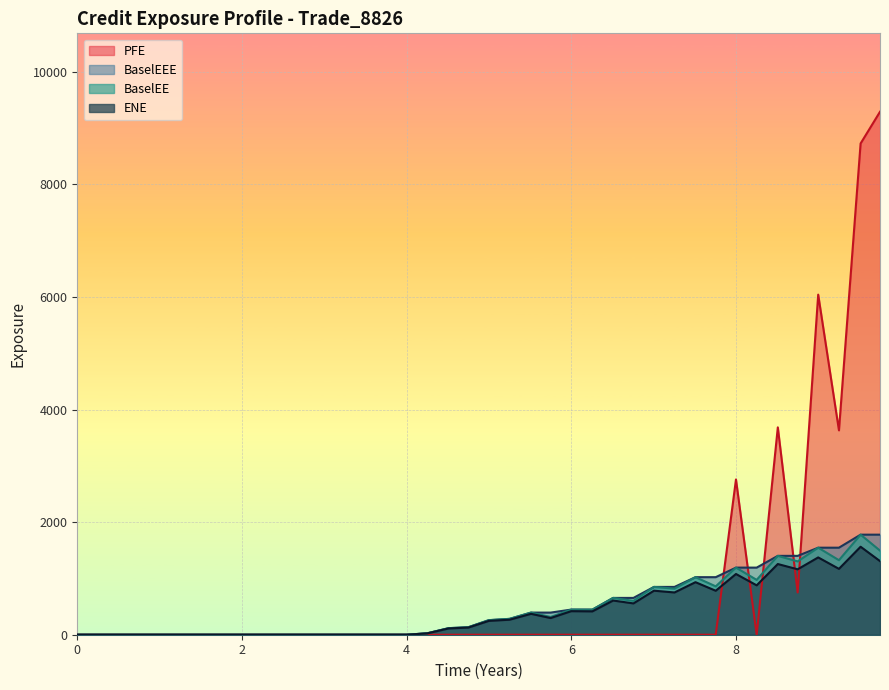

Reading right to left, extract all data points from this chart.

ENE: 1307.8	1563.0	1170.0	1373.2	1162.1	1255.8	877.3	1078.9	781.1	933.4	750.7	782.2	556.4	607.4	414.8	418.1	296.2	371.0	266.9	245.9	126.8	111.7	24.4	0.0	0.0	0.0	0.0	0.0	0.0	0.0	0.0	0.0	0.0	0.0	0.0	0.0	0.0	0.0	0.0	0.0
BaselEE: 1494.3	1777.5	1323.7	1546.1	1302.3	1401.0	974.0	1192.1	859.3	1022.4	818.6	849.1	601.5	653.9	444.7	446.3	315.0	393.2	281.6	258.5	132.8	116.7	25.4	0.0	0.0	0.0	0.0	0.0	0.0	0.0	0.0	0.0	0.0	0.0	0.0	0.0	0.0	0.0	0.0	0.0
BaselEEE: 1777.5	1777.5	1546.1	1546.1	1401.0	1401.0	1192.1	1192.1	1022.4	1022.4	849.1	849.1	653.9	653.9	446.3	446.3	393.2	393.2	281.6	258.5	132.8	116.7	25.4	0.0	0.0	0.0	0.0	0.0	0.0	0.0	0.0	0.0	0.0	0.0	0.0	0.0	0.0	0.0	0.0	0.0
PFE: 9289.9	8726.8	3630.6	6041.5	750.7	3683.6	0.0	2758.0	0.0	0.0	0.0	0.0	0.0	0.0	0.0	0.0	0.0	0.0	0.0	0.0	0.0	0.0	0.0	0.0	0.0	0.0	0.0	0.0	0.0	0.0	0.0	0.0	0.0	0.0	0.0	0.0	0.0	0.0	0.0	0.0